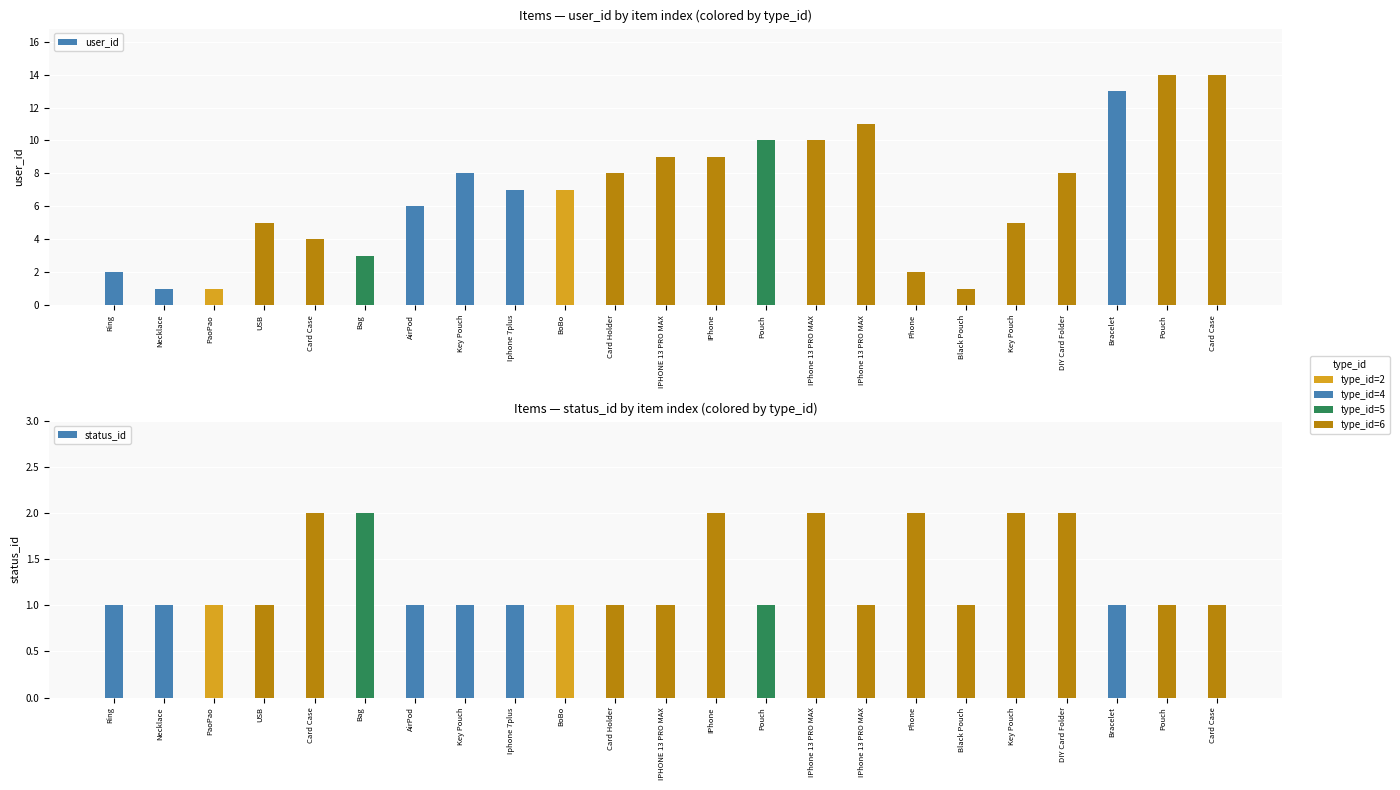

How many distinct data groups are displayed?

2